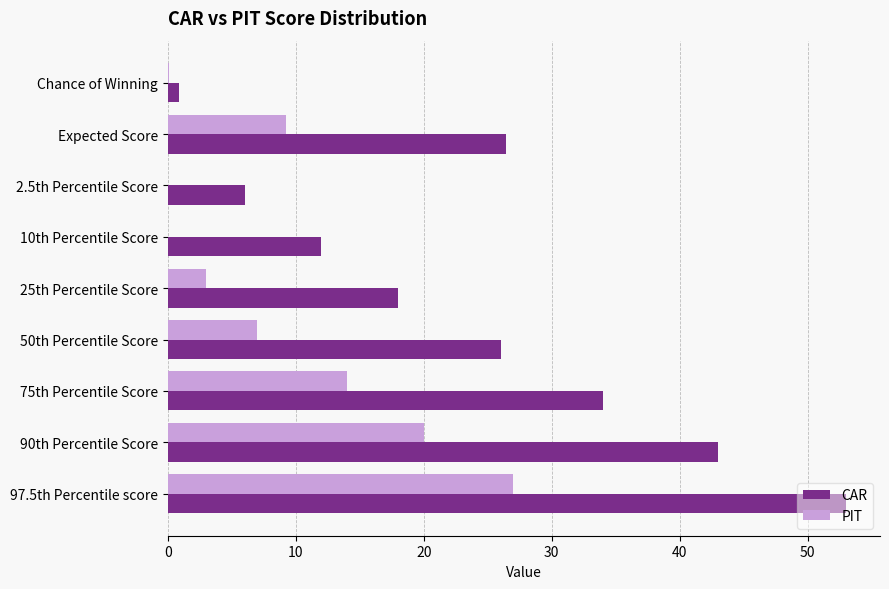

What is the maximum value for CAR?

53.0